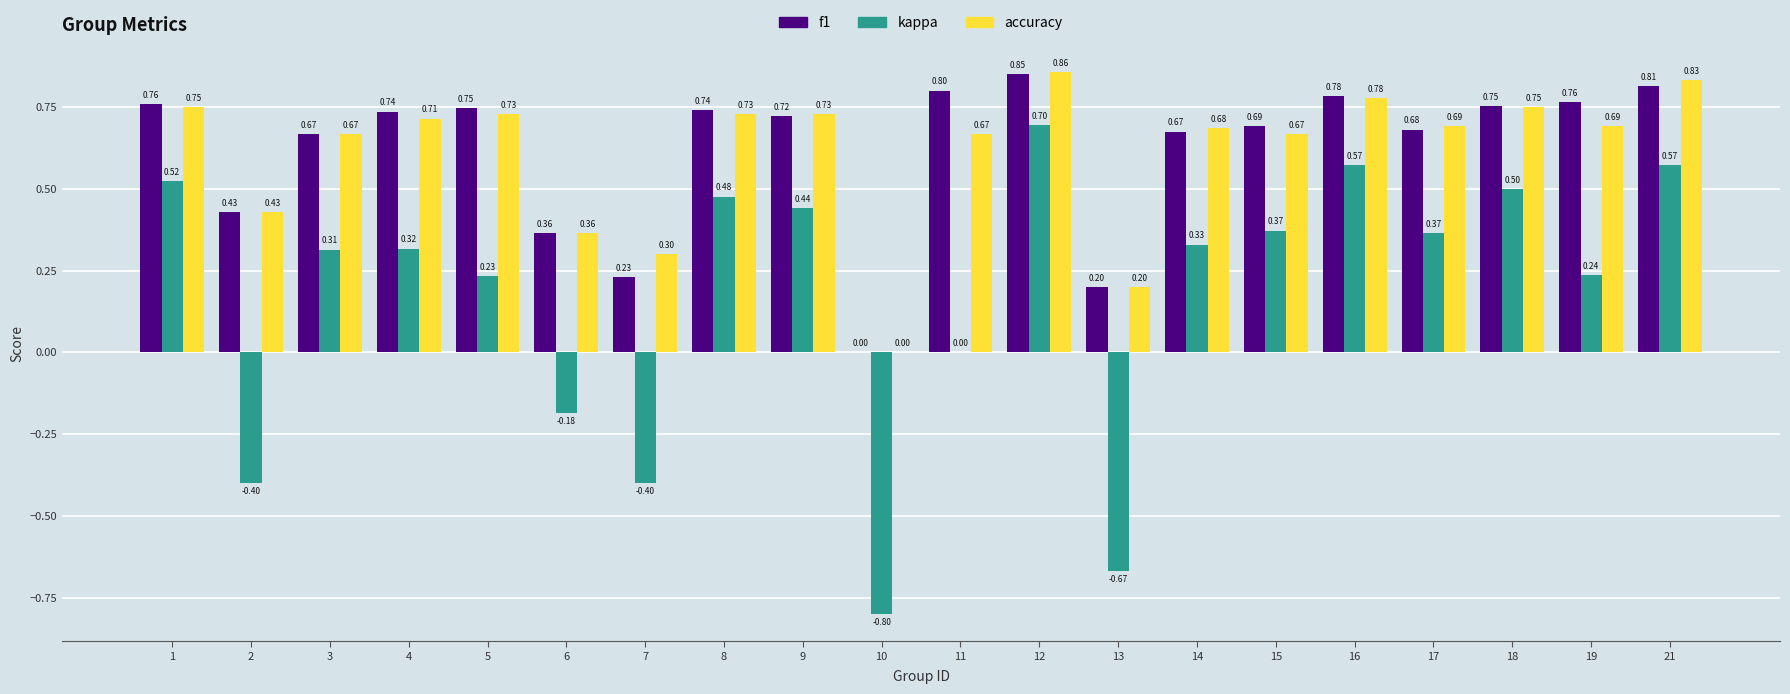

Which category has the highest value across all series?

12